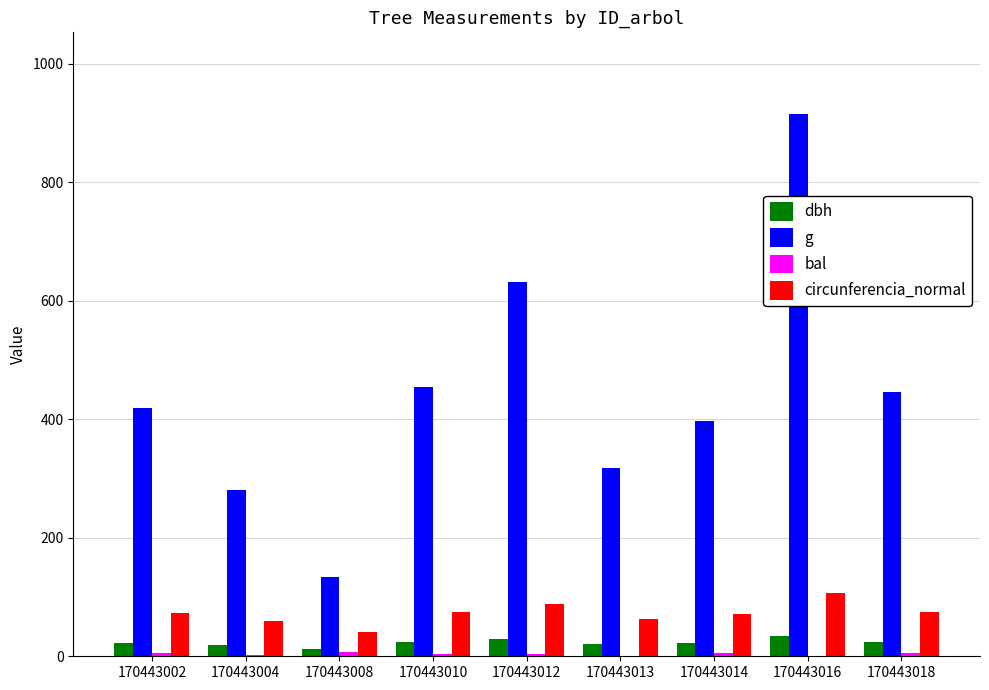

Which label corresponds to the largest value in the chart?

170443016